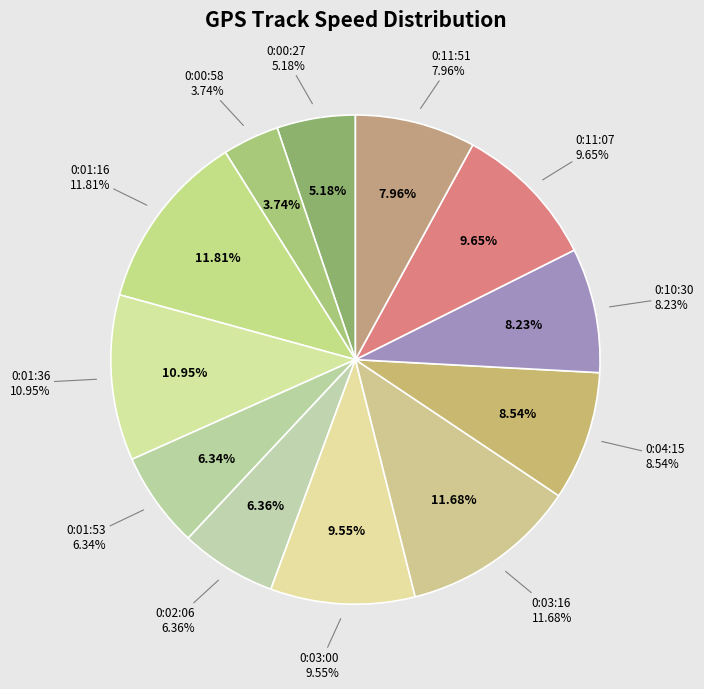

To the nearest percent, what percentage of the pie is 0:01:53?

6%